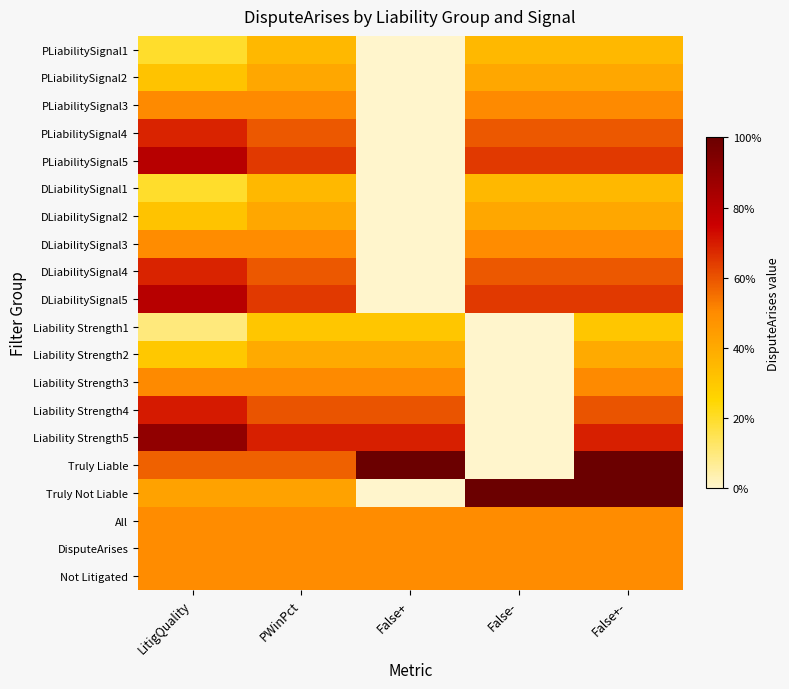

What is the spread (max minus min) of values at PWinPct?

0.4